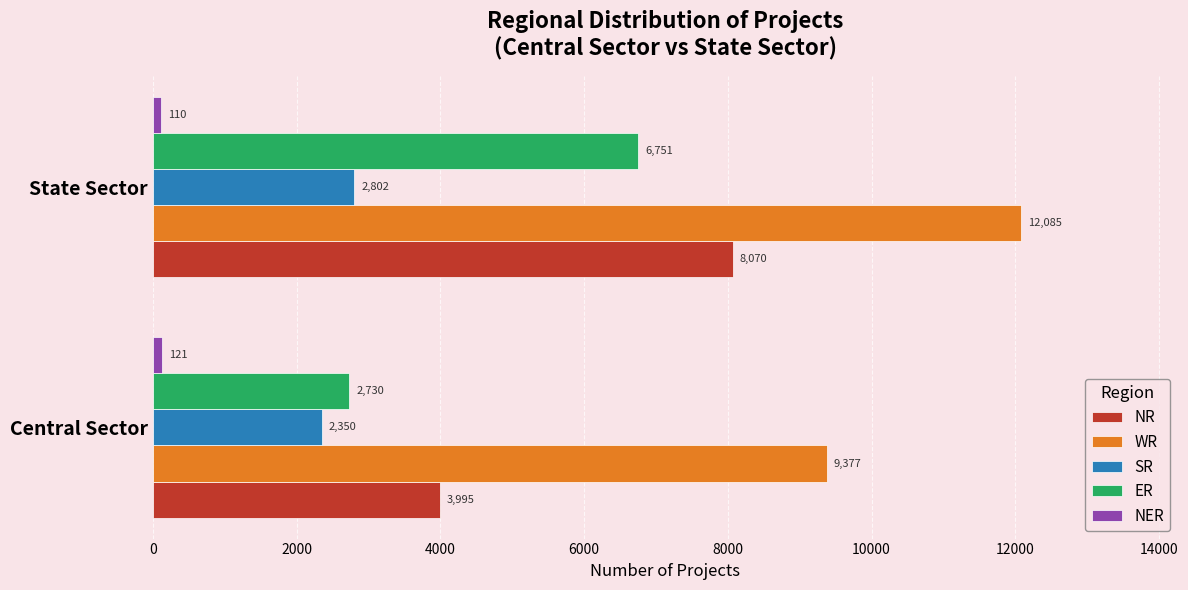

What value does the WR series have at State Sector, to the nearest 50?

12100